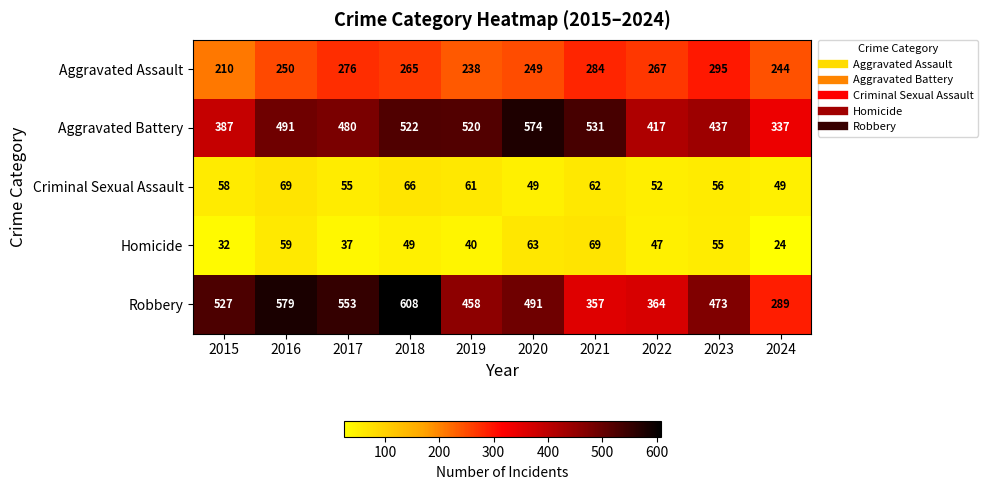

Count the number of data series in this chart.

5